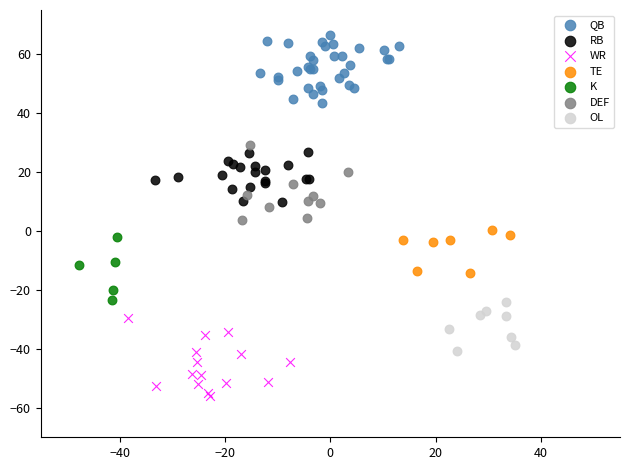

Which series reaches the maximum Y coordinate?

QB